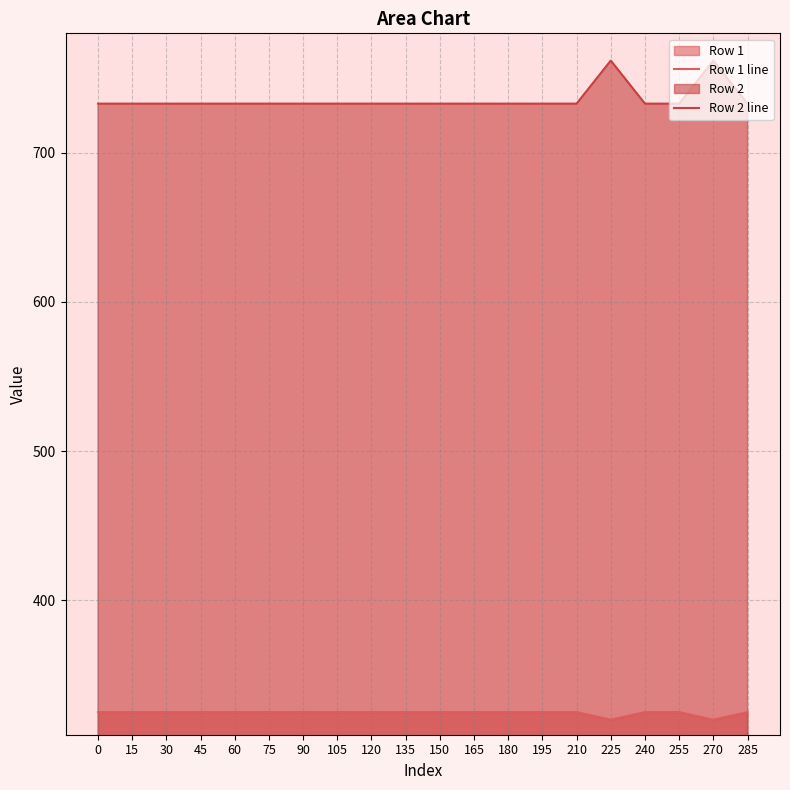

Which has a higher value, 195 or 60?

195